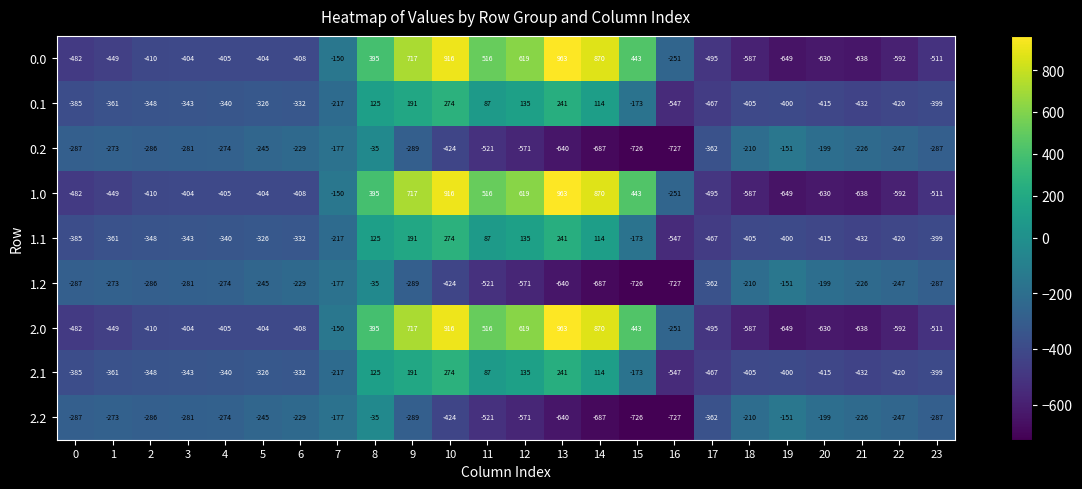

What is the sum of all 1.2 values?

-8354